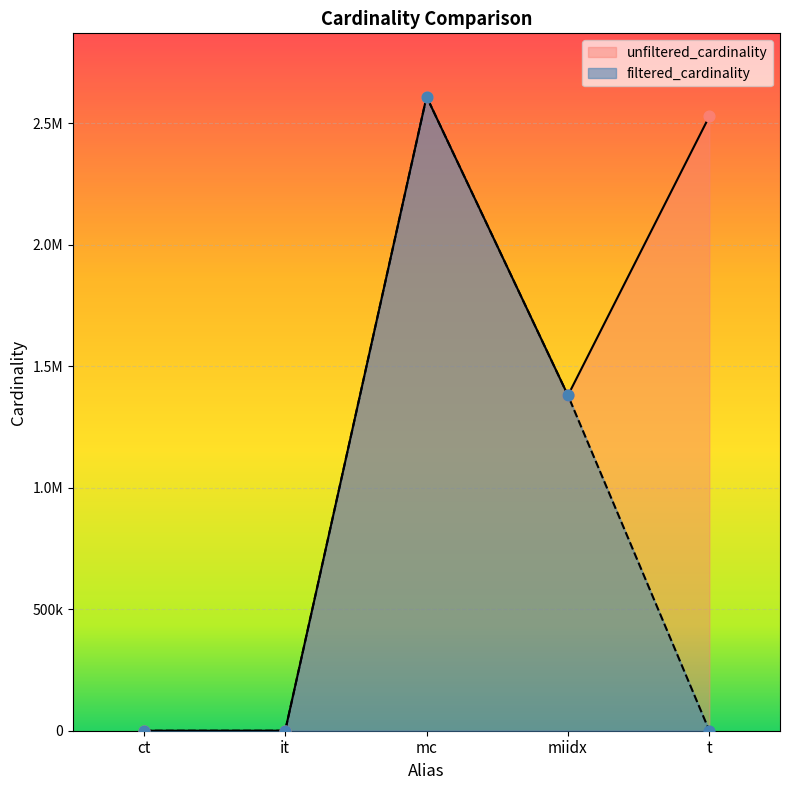

What are all the series names shown in the legend?

unfiltered_cardinality, filtered_cardinality